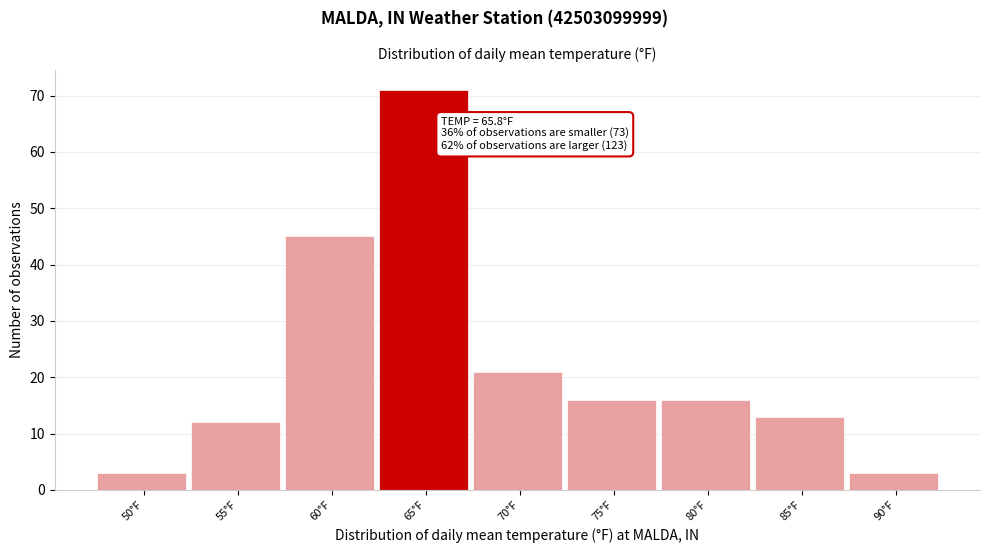

Reading left to right, extract all data points from this chart.

50°F=3	55°F=12	60°F=45	65°F=71	70°F=21	75°F=16	80°F=16	85°F=13	90°F=3